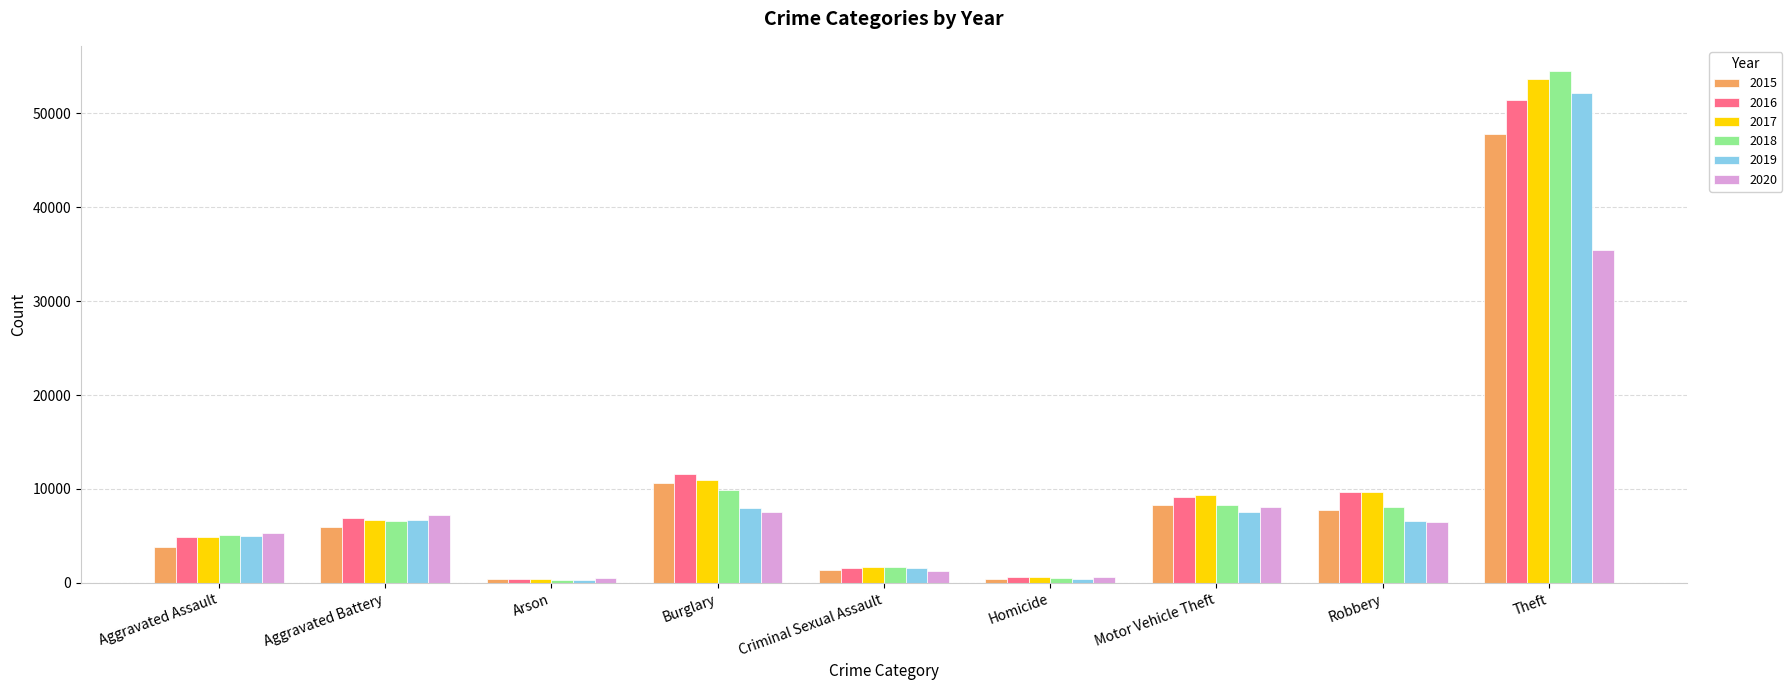

What value does the 2015 series have at Theft, to the nearest 100?

47800